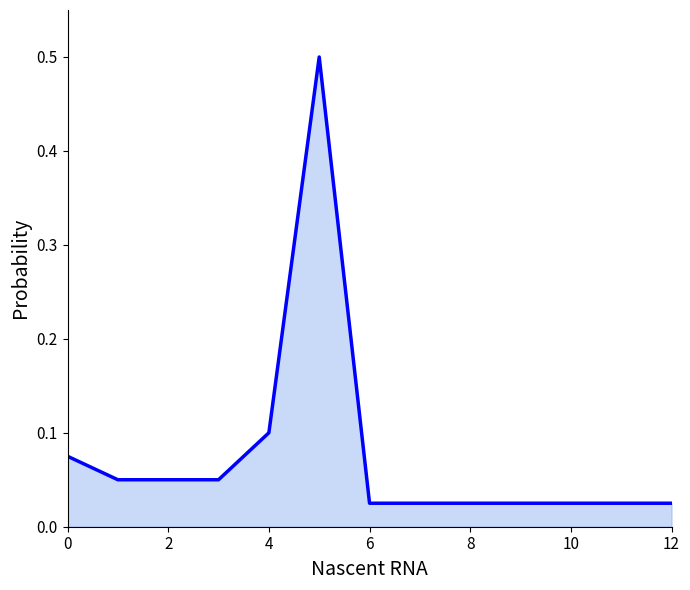

What is the greatest value displayed?

0.5